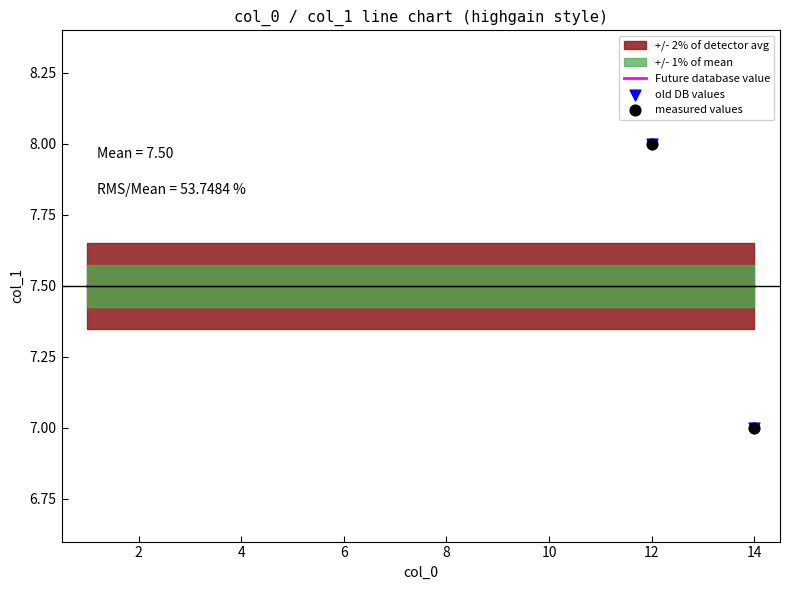

Which series has the largest total across all categories?

Future database value